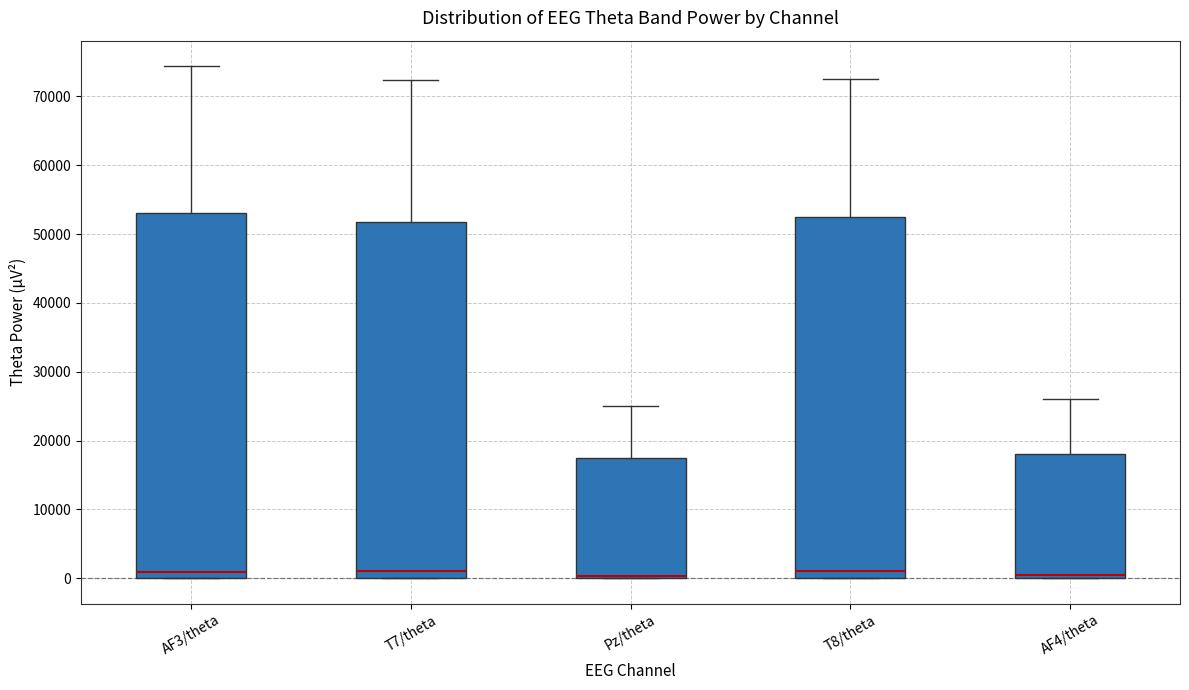

Reading left to right, read every box against the y-axis: the position of its median line, the range the box covers, and the ends of its whiskers. The values are not printed on the chart, so give them approximately, as read against the axis.

AF3/theta: median 1000, box 0 to 53000, whiskers 0 to 74000
T7/theta: median 1000, box 0 to 52000, whiskers 0 to 72000
Pz/theta: median 0 (just above the box's lower edge), box 0 to 17000, whiskers 0 to 25000
T8/theta: median 1000, box 0 to 52000, whiskers 0 to 73000
AF4/theta: median 0 (just above the box's lower edge), box 0 to 18000, whiskers 0 to 26000